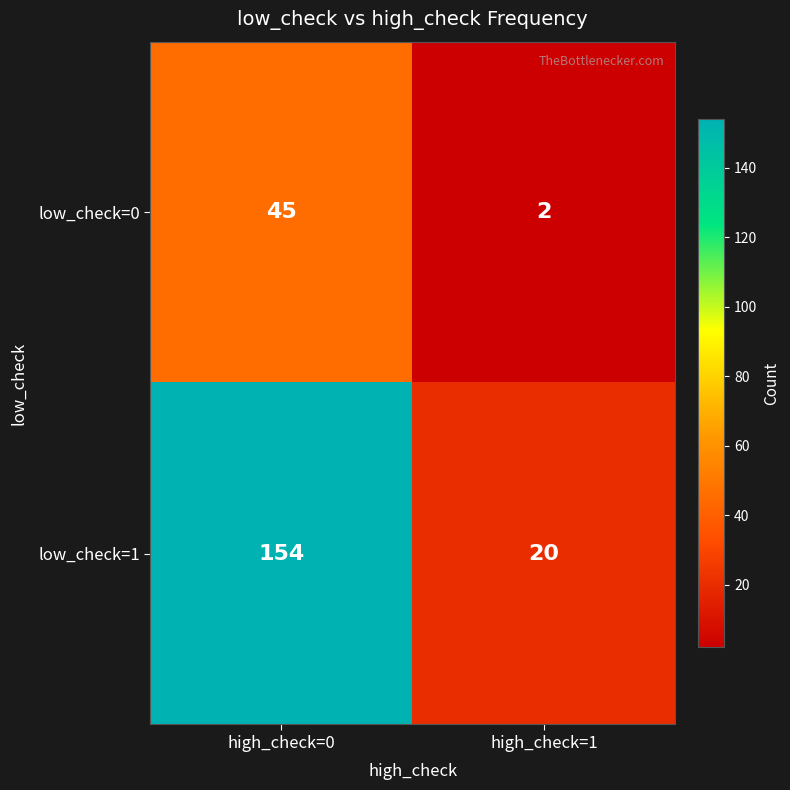

The value of low_check=0 at high_check=1 is 2. True or false?

True